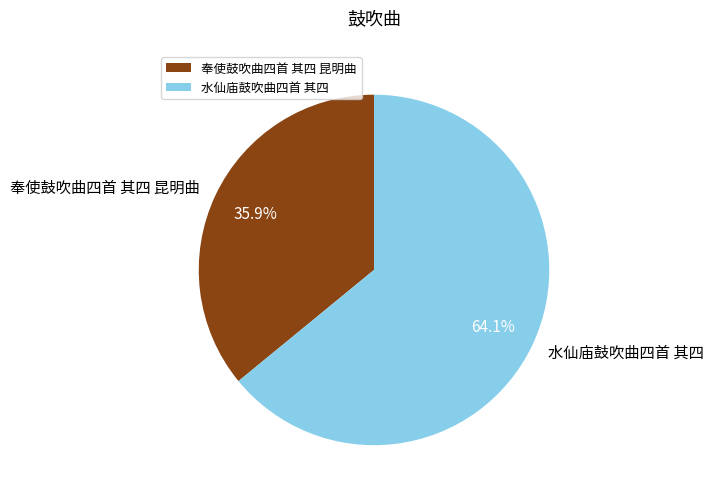

Is there a majority slice in this chart?

Yes